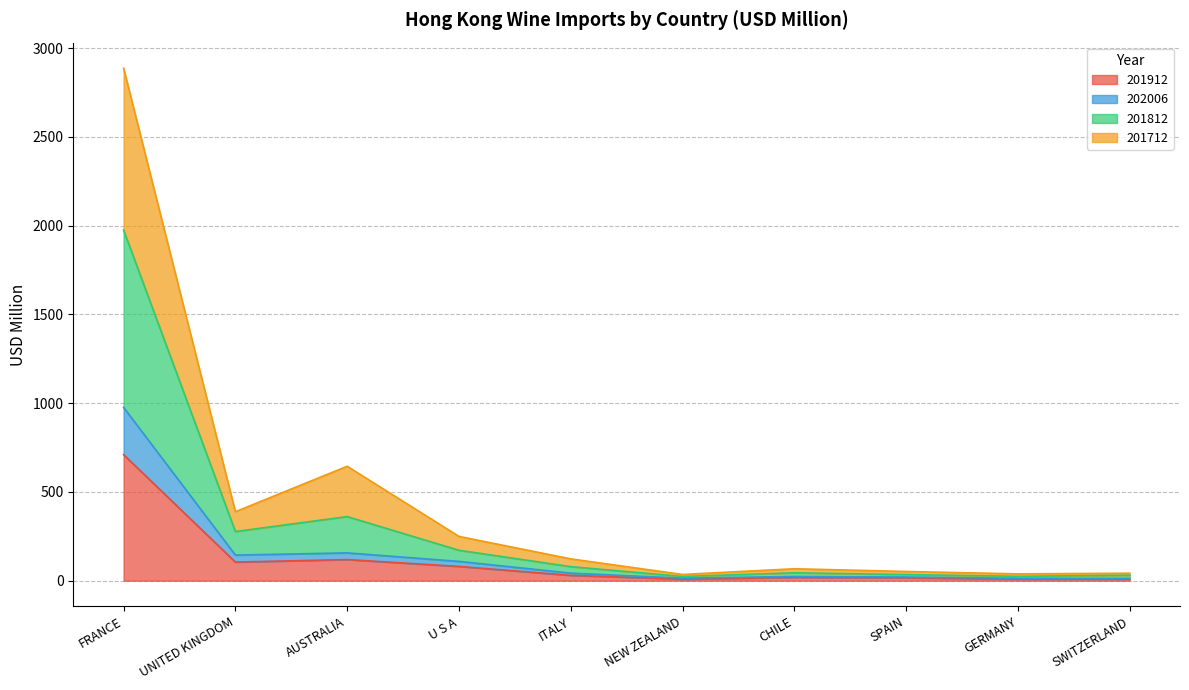

What is the total value across all series at SWITZERLAND?

42.3